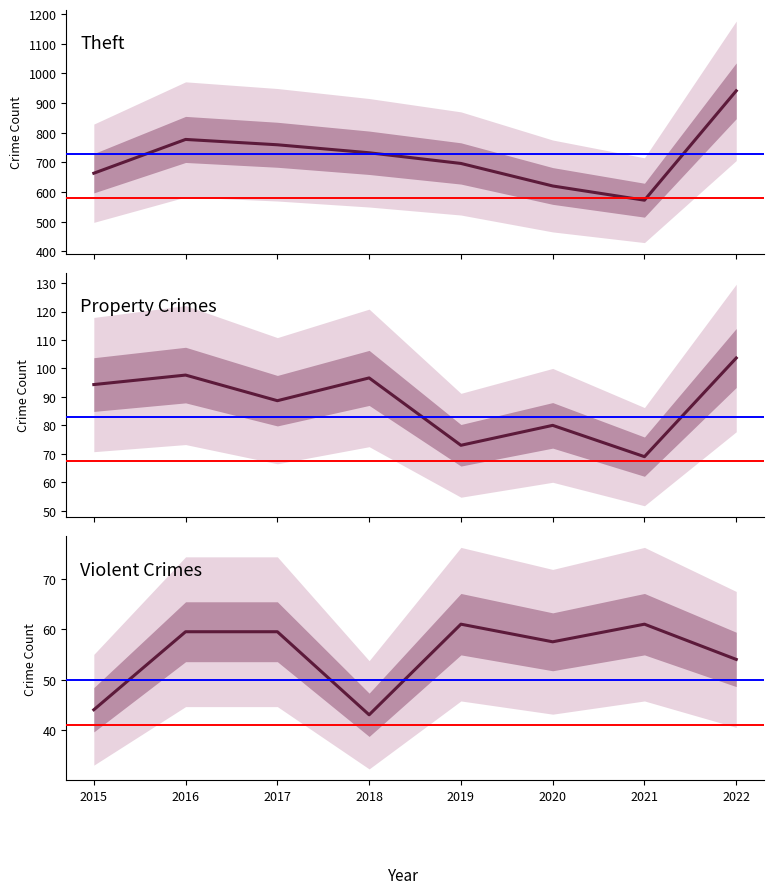

What is the sum of the Violent Crimes values at 2018 and 2015?

87.0